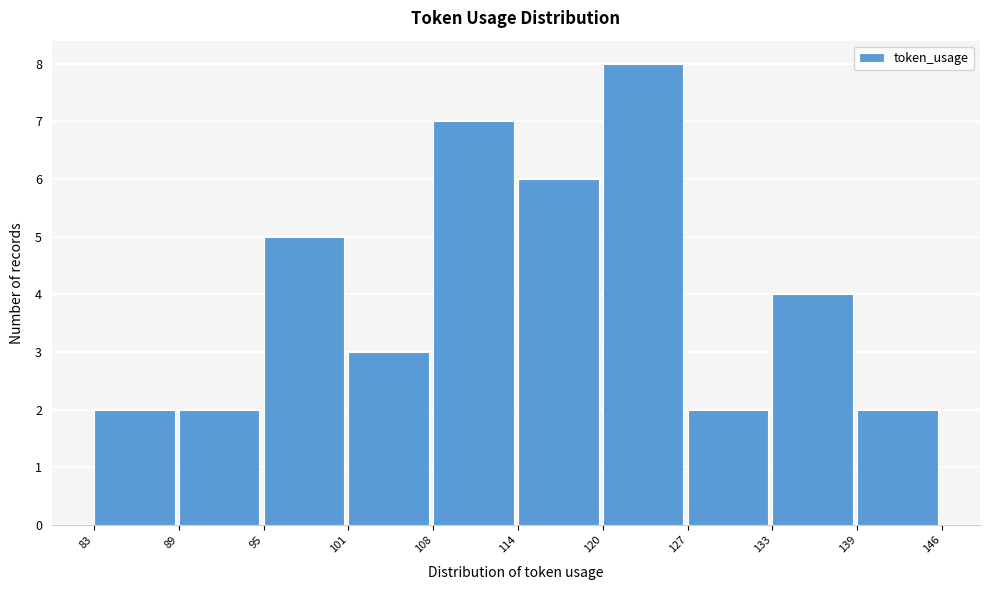

Reading left to right, what are all the values shown in this chart?

83=2	89=2	95=5	101=3	108=7	114=6	120=8	127=2	133=4	139=2